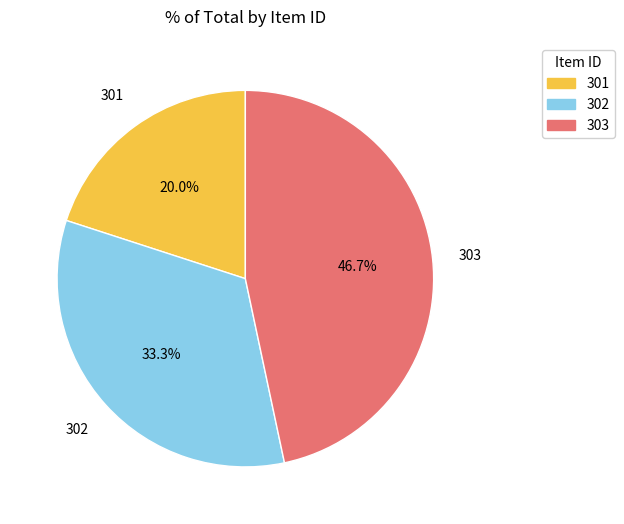

How many slices are in this pie chart?

3